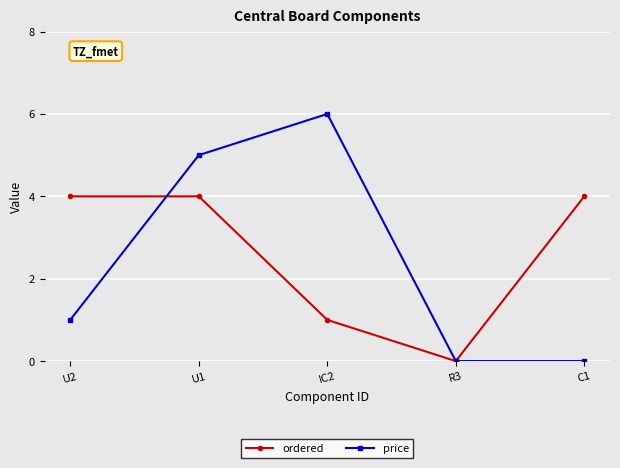

Is the value of price at U1 greater than the value of ordered at IC2?

Yes